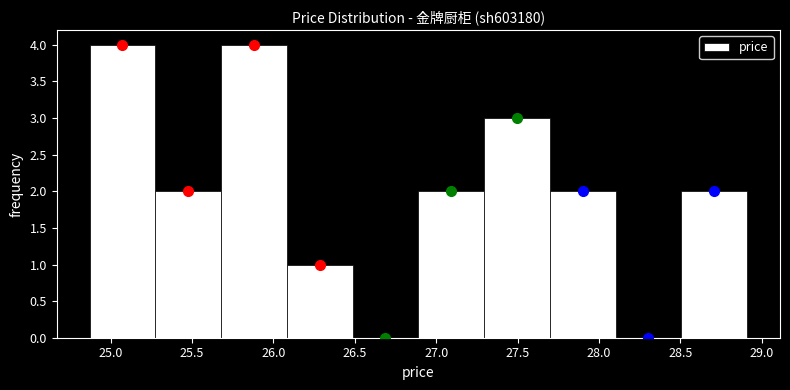

Reading left to right, transcribe this chart: for each bar, give the range it covers on the x-axis and its height. Neither the bar edges nor the heights are printed on the chart, so give them approximately, as read against the axes.

24.85 to 25.25: 4
25.25 to 25.70: 2
25.70 to 26.10: 4
26.10 to 26.50: 1
26.50 to 26.90: 0
26.90 to 27.30: 2
27.30 to 27.70: 3
27.70 to 28.10: 2
28.10 to 28.50: 0
28.50 to 28.90: 2